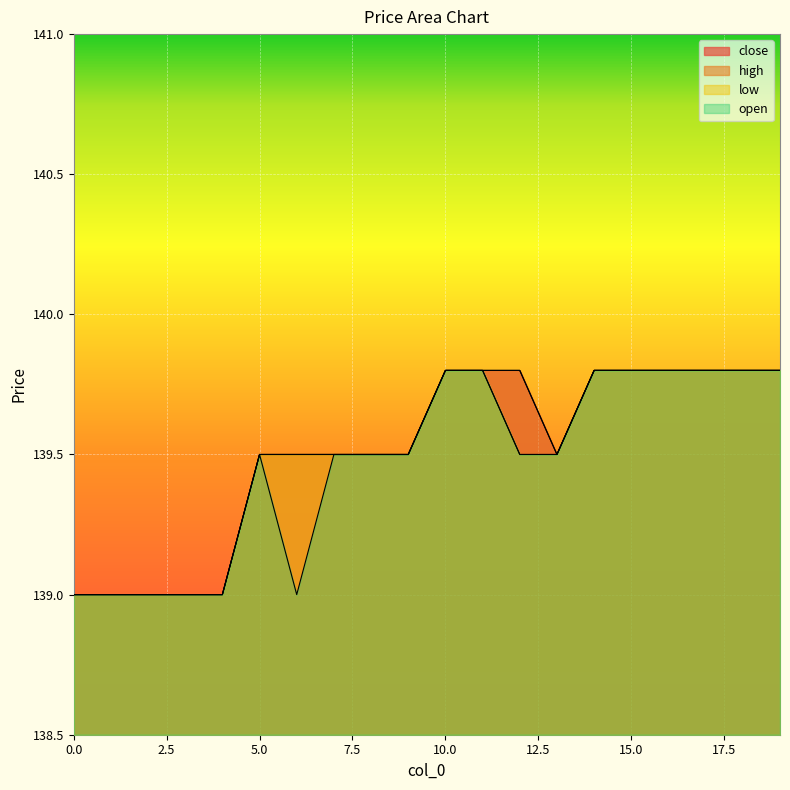

Rank the series by their maximum value, from lowest to highest.

close, high, low, open